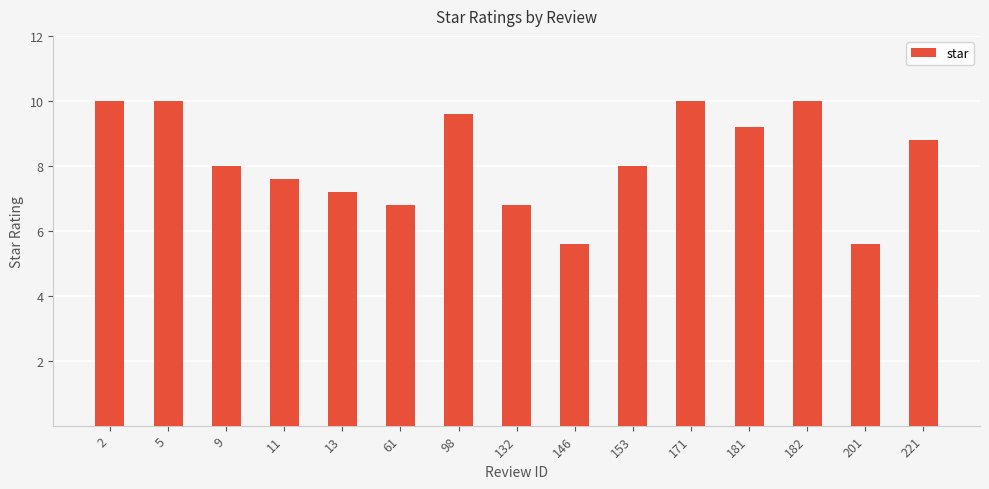

Does the chart contain any negative values?

No